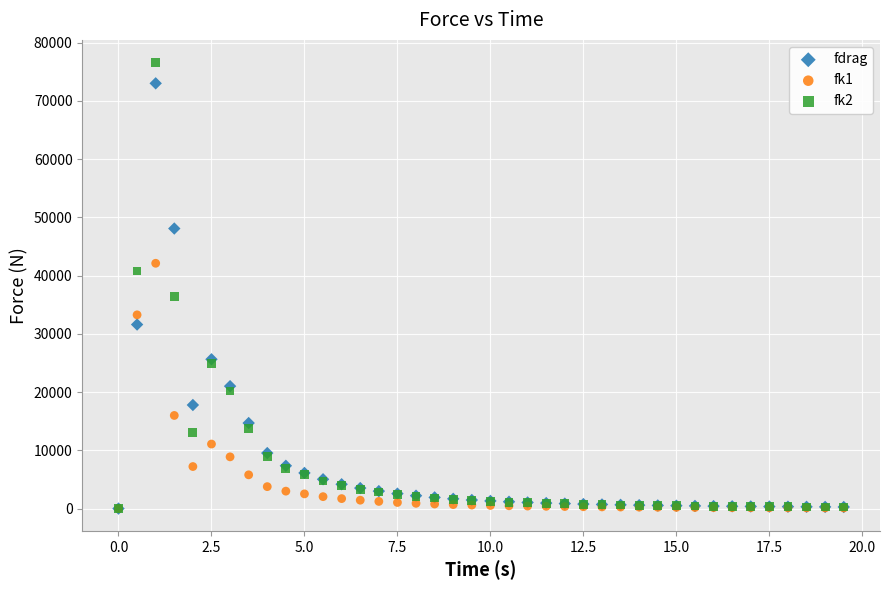

What are all the series names shown in the legend?

fdrag, fk1, fk2